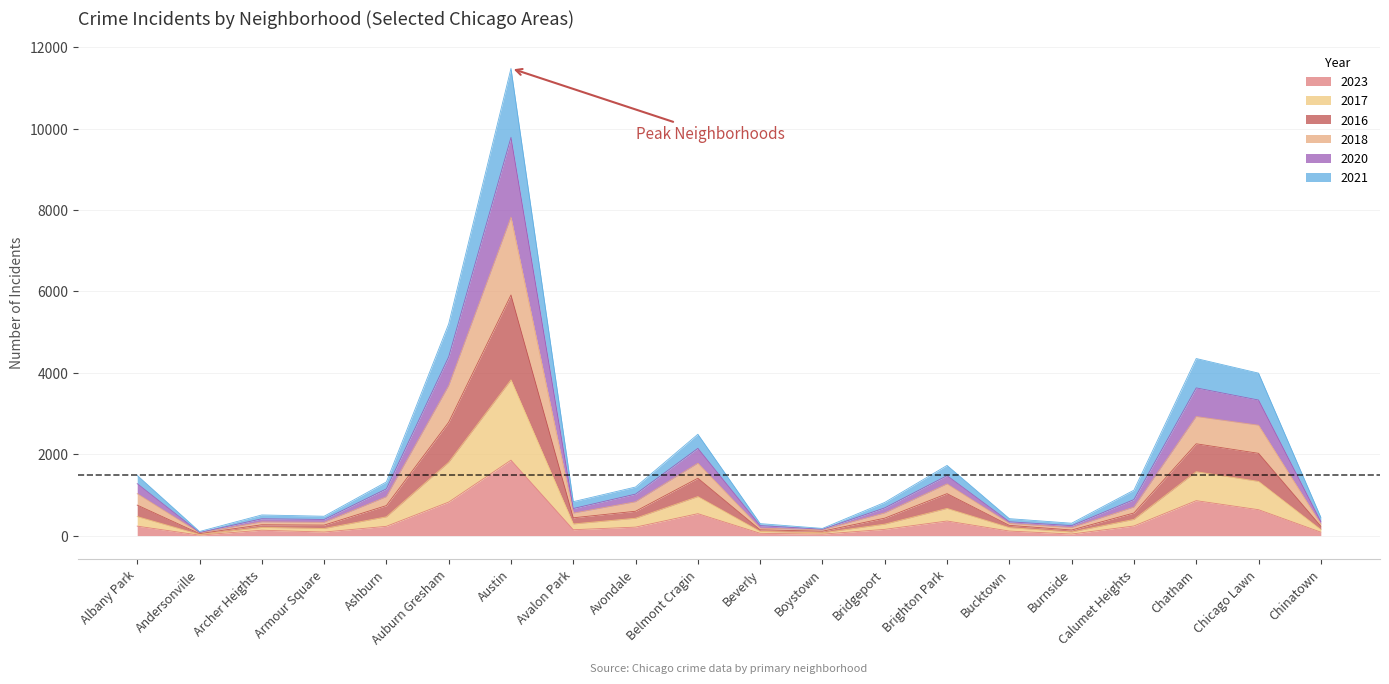

What is the total value across all series at Chinatown?

449